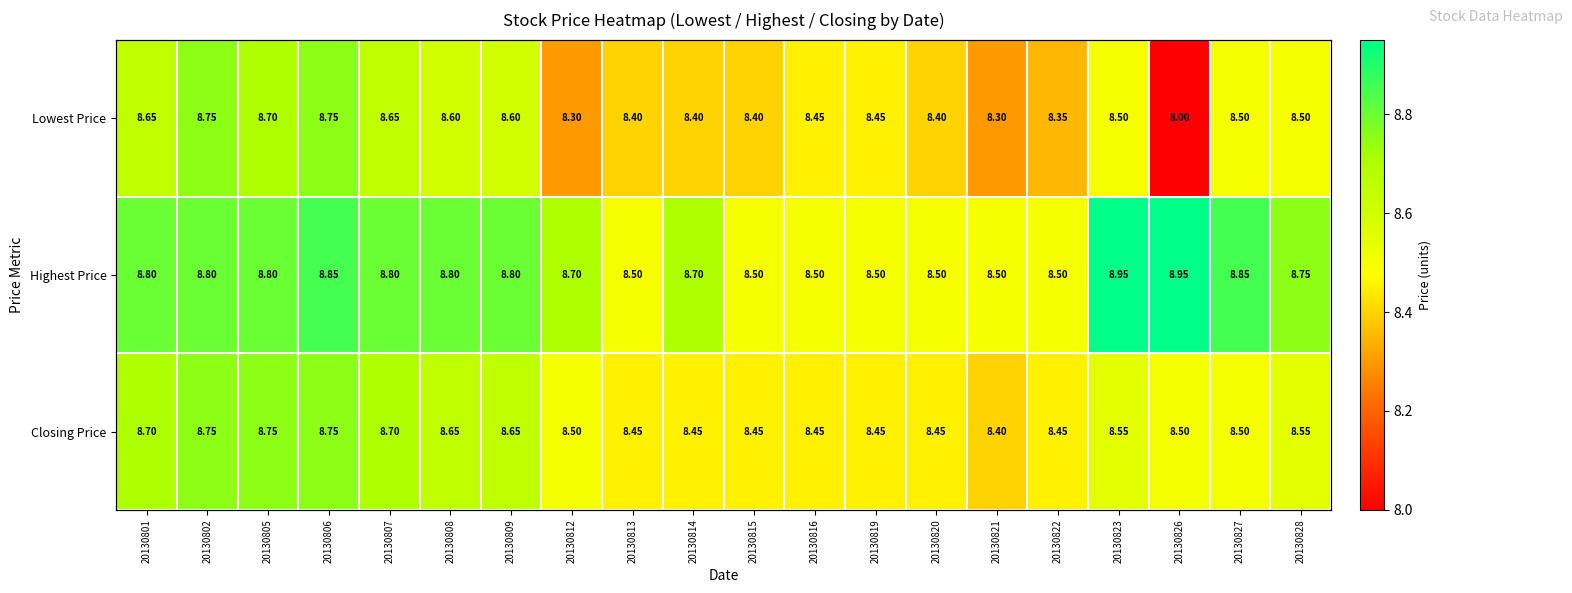

The Closing Price series shows 8.6 at 20130828. True or false?

True